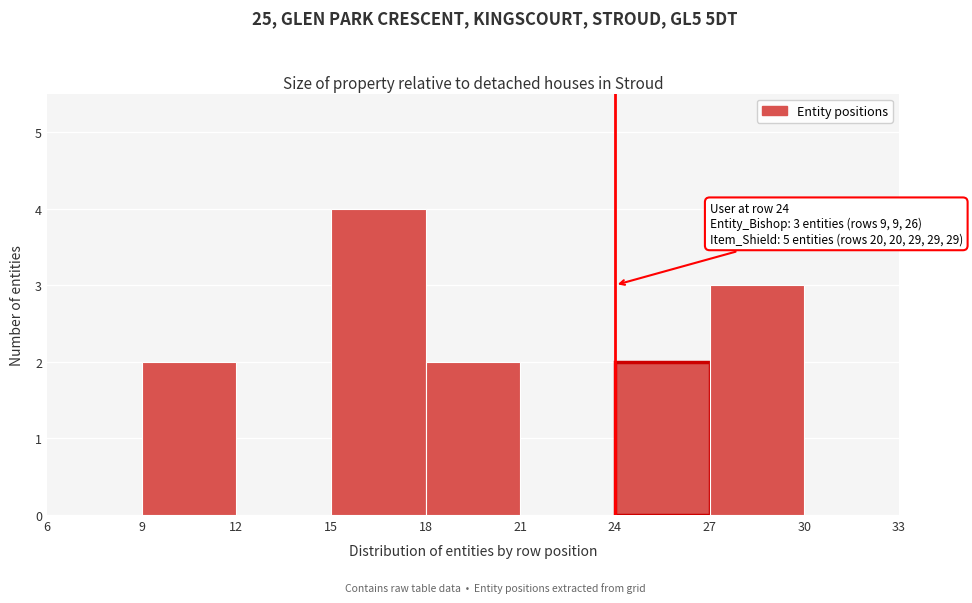

Over which range of the x-axis is the bar tallest?

15 to 18